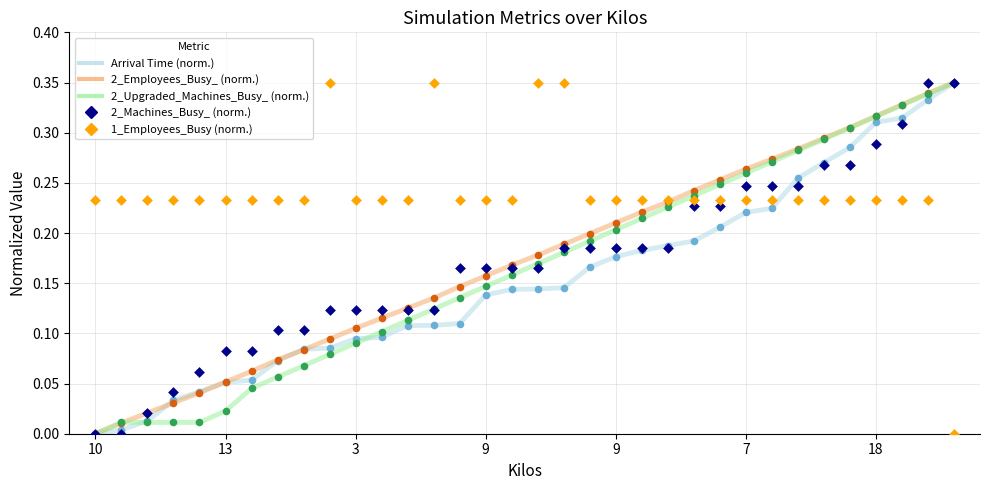

Which series contains the lowest Y value?

Arrival Time (norm.)